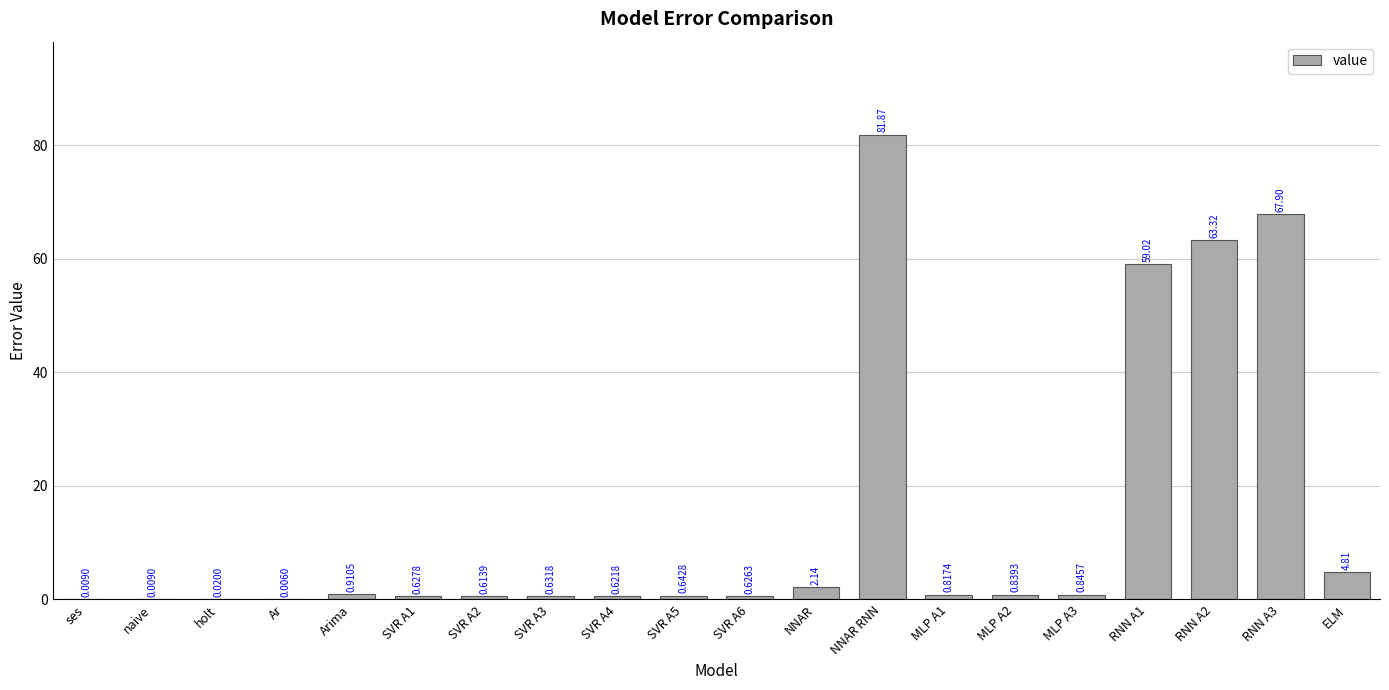

Which category has the highest value across all series?

NNAR RNN